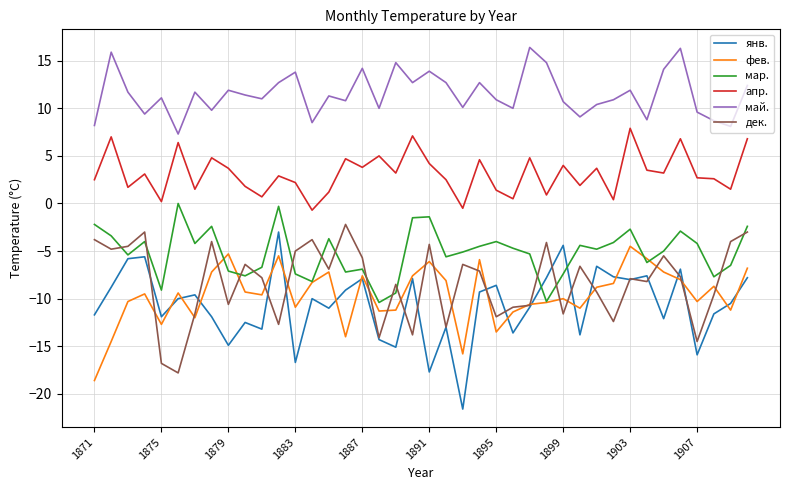

What is the maximum value shown in the chart?

16.4